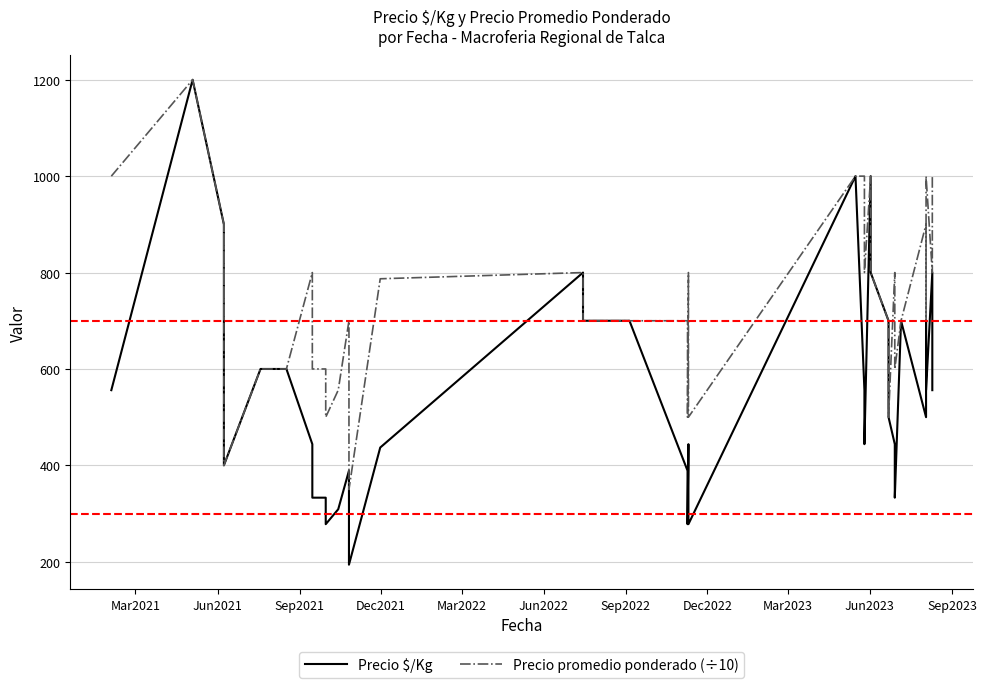

How many distinct data groups are displayed?

2